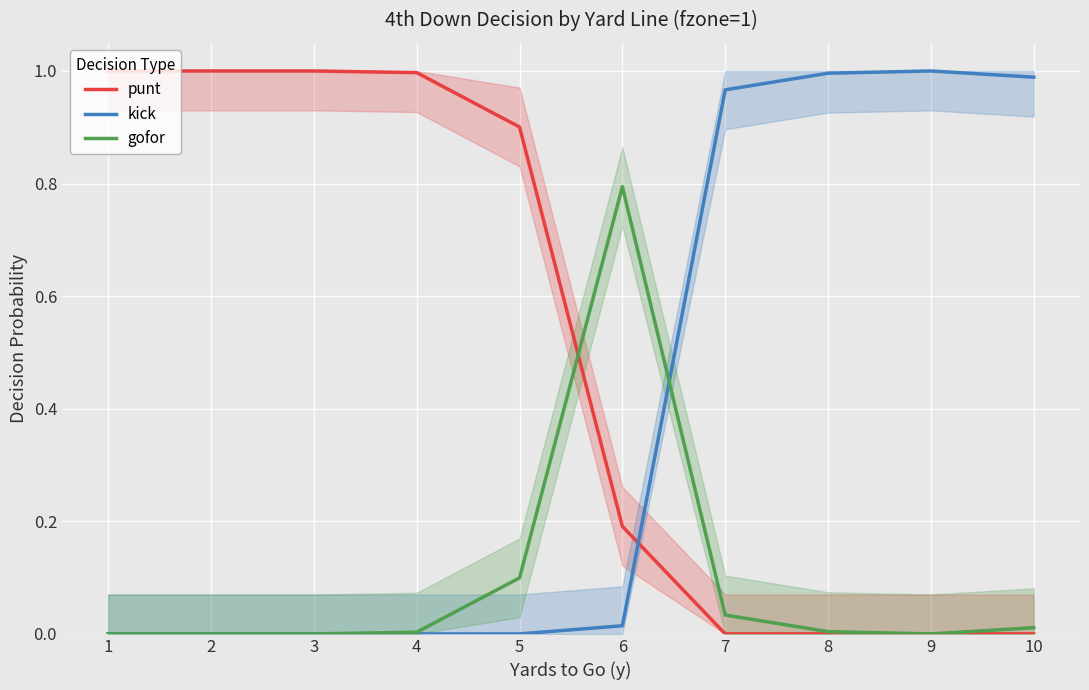

Which has a higher value, 9 or 8?

9